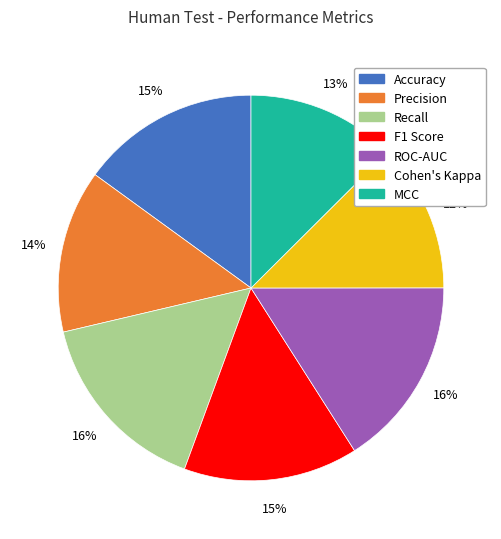

Is there any slice that represents more than half of the pie?

No